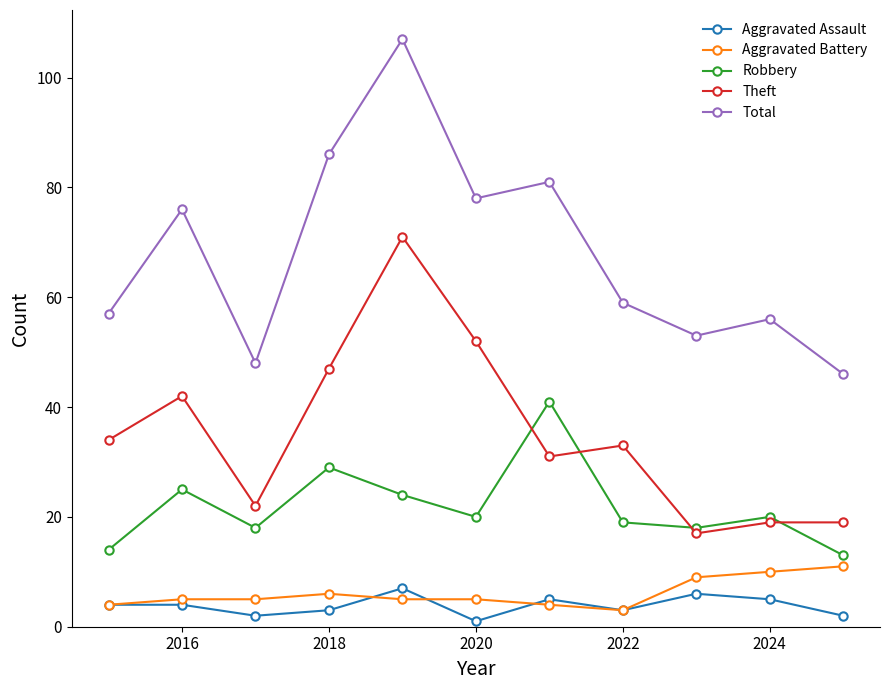

True or false: Total has more than 0 points higher than both neighbors.

True